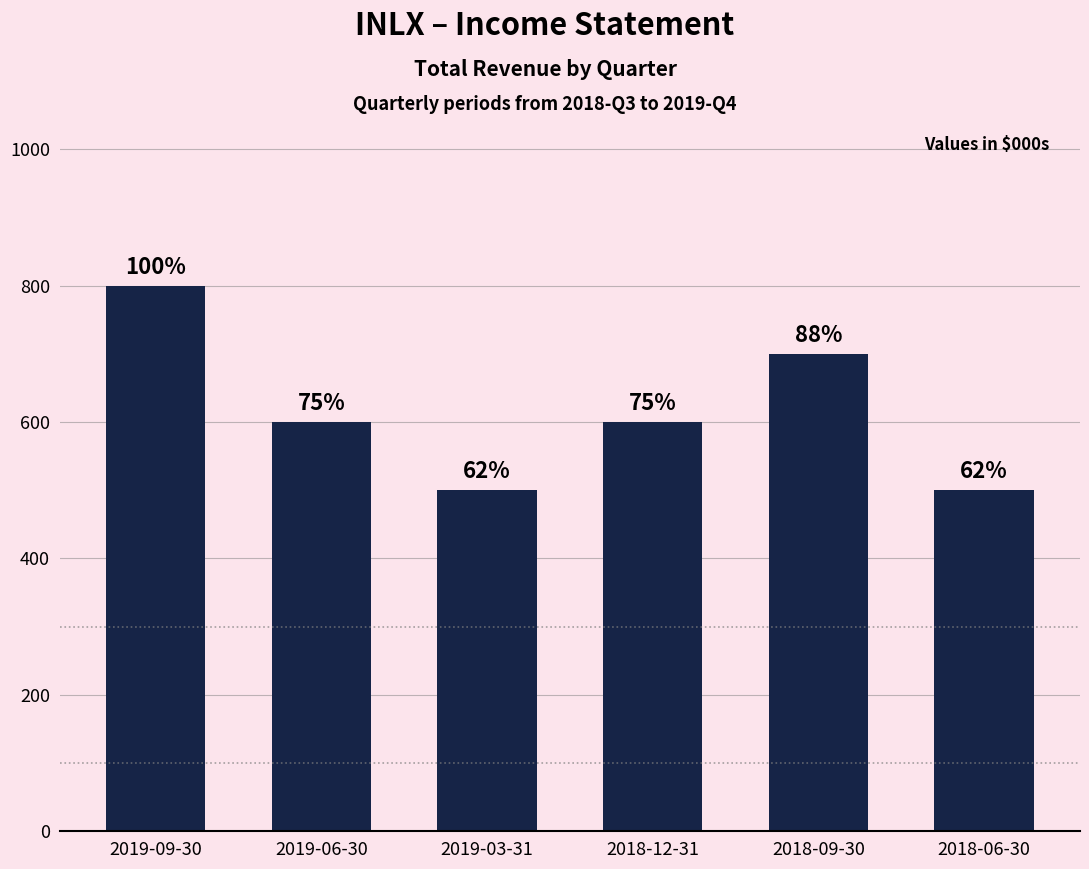

Are the bars horizontal?

No